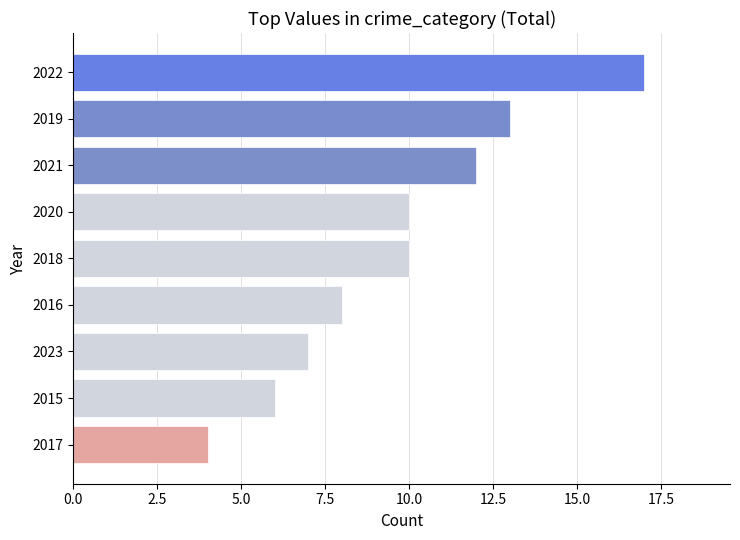

What is the difference between the values at 2021 and 2015?

6